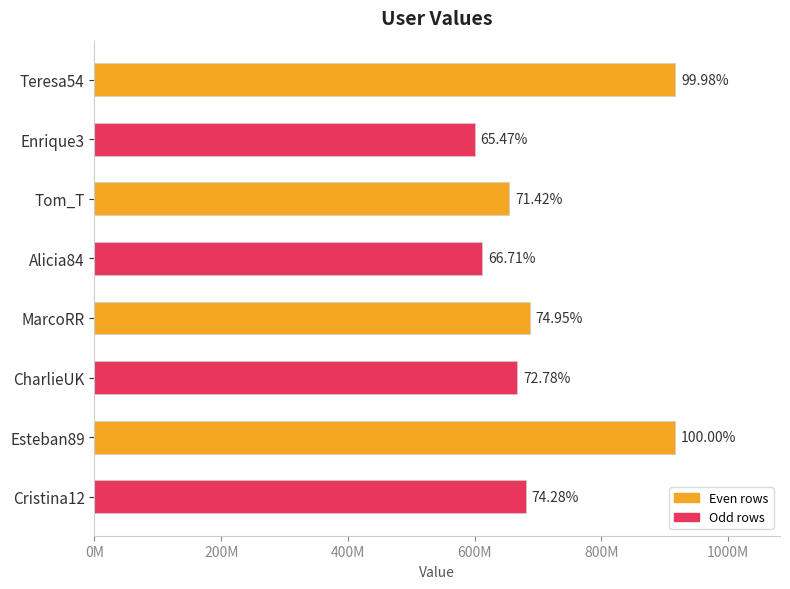

What is the difference between the maximum and minimum values?

316524145